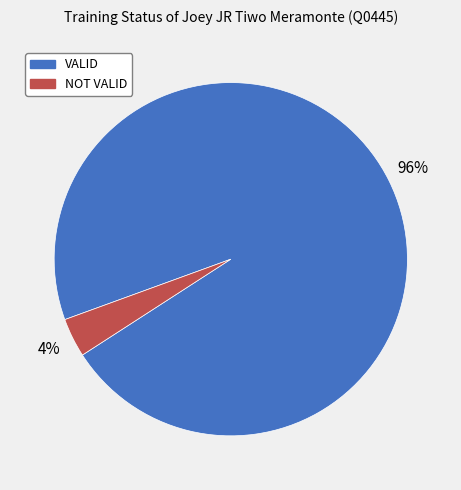

Which has a higher value, NOT VALID or VALID?

VALID